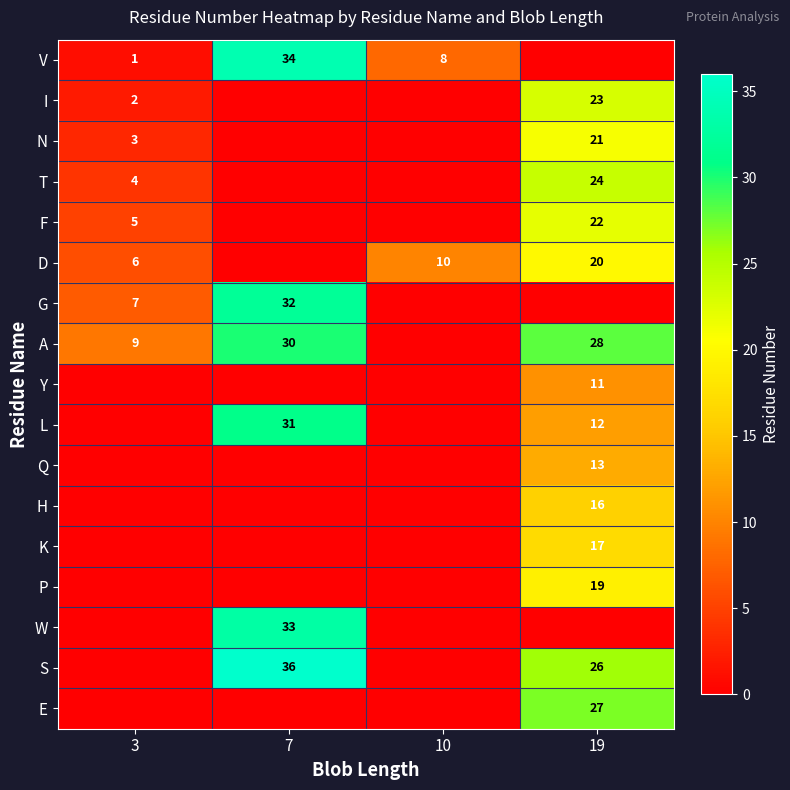

What is the difference between the F values at 3 and 19?

17